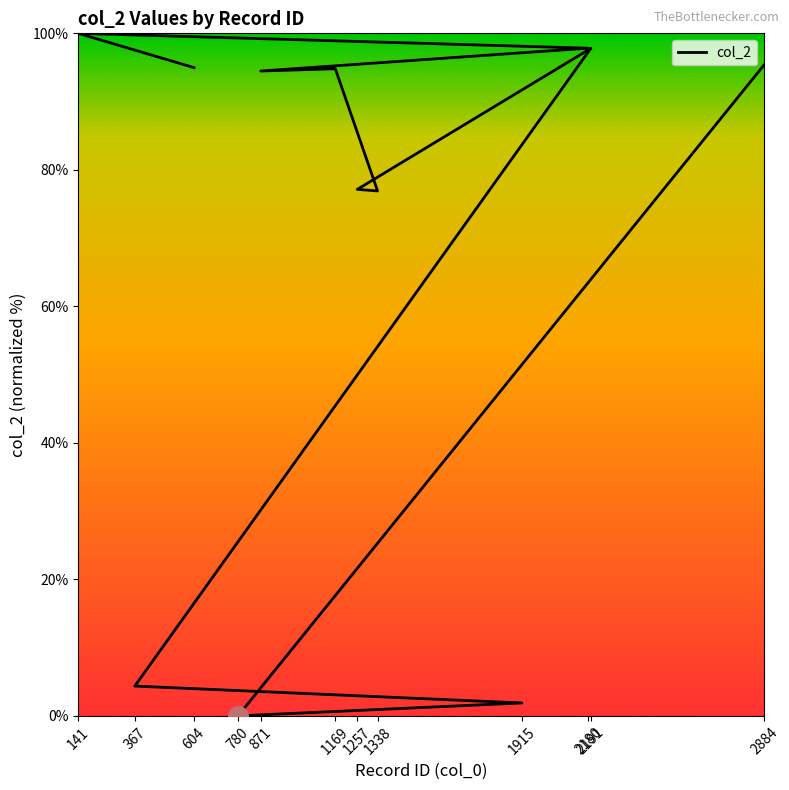

Approximately how many times larger is the value at 871 compared to 141?

0.9